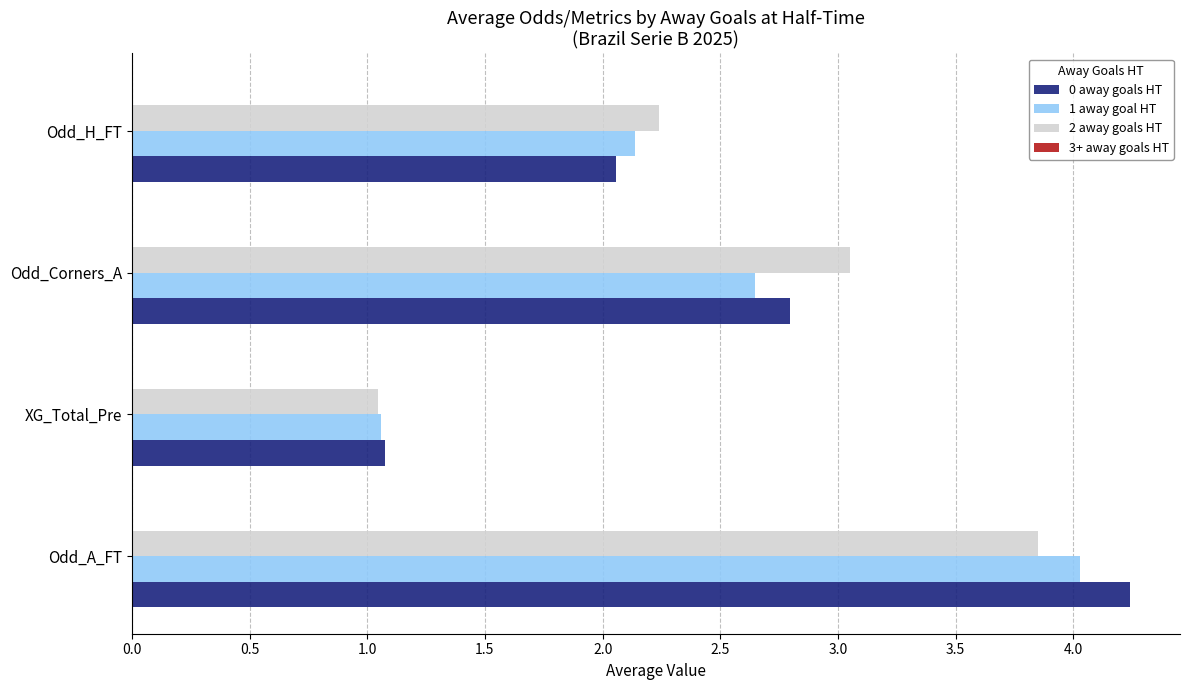

At how many categories does at least one series exceed 1?

4